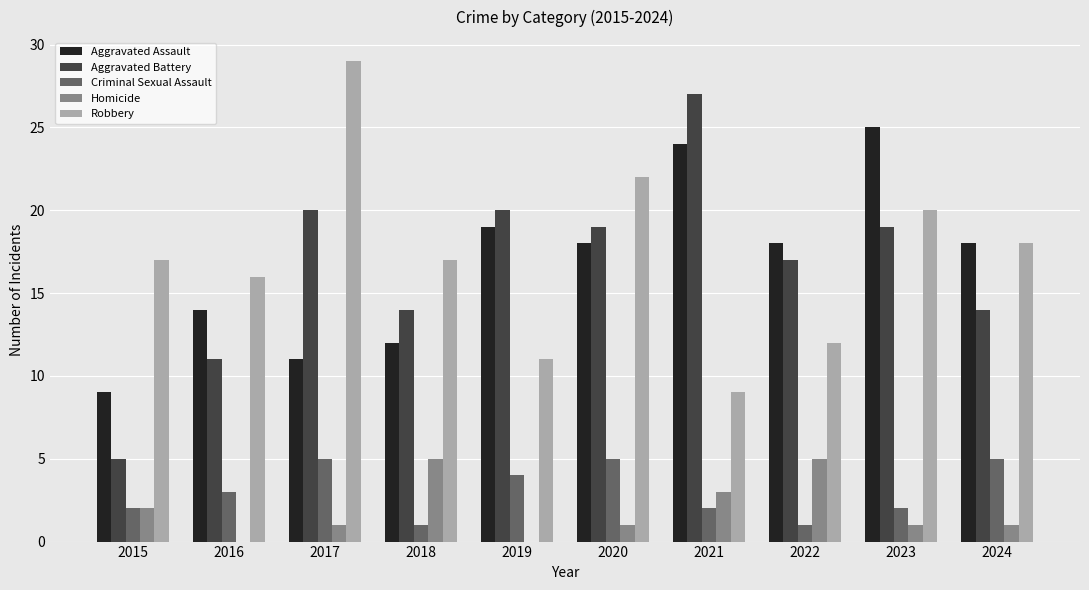

How many groups of bars are there?

10